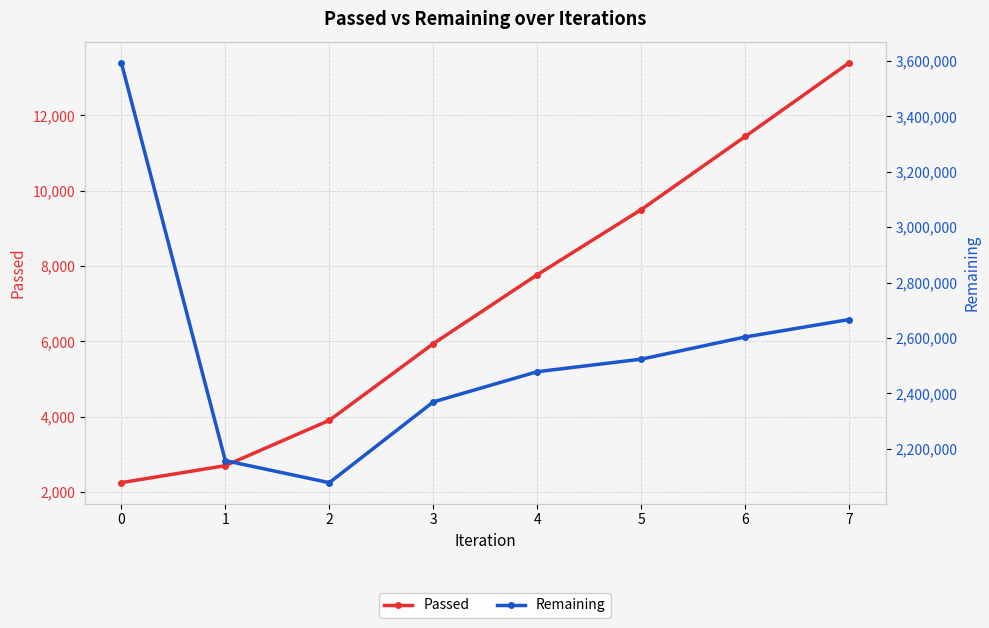

The Remaining series shows 2603485 at 6. True or false?

True